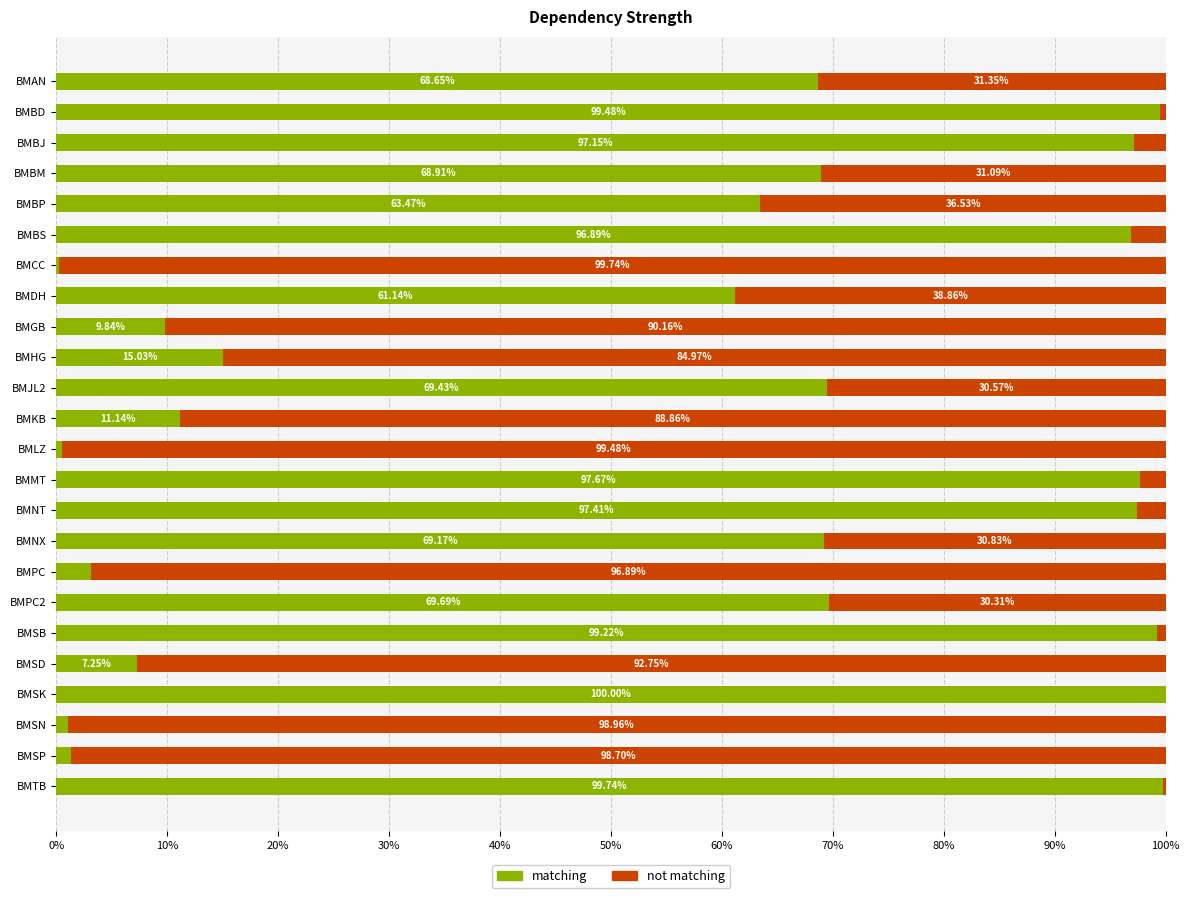

Count the number of categories in the chart.

24